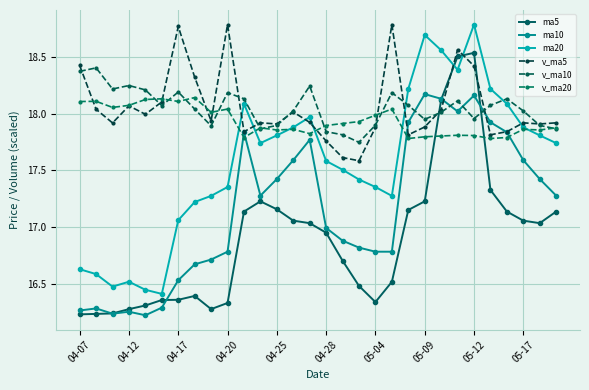

How many values in the v_ma10 series exceed 18?

19